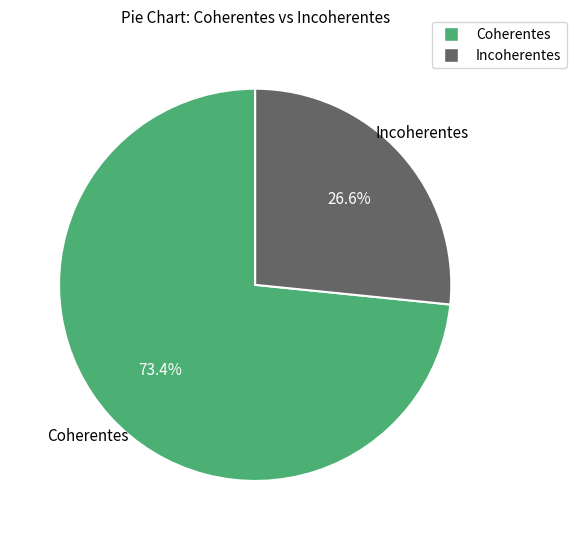

To the nearest percent, what percentage of the pie is Incoherentes?

27%